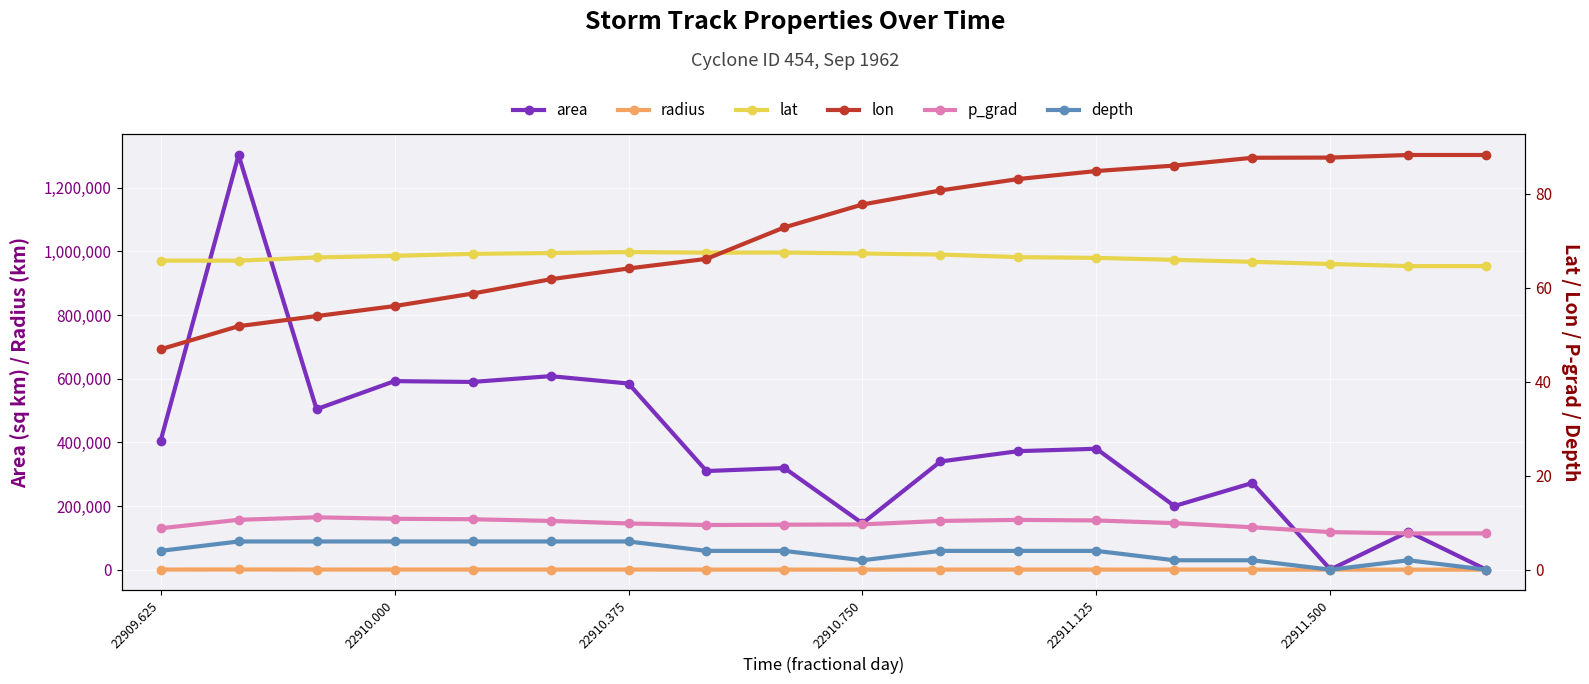

What is the highest value of the area series?

1303125.0